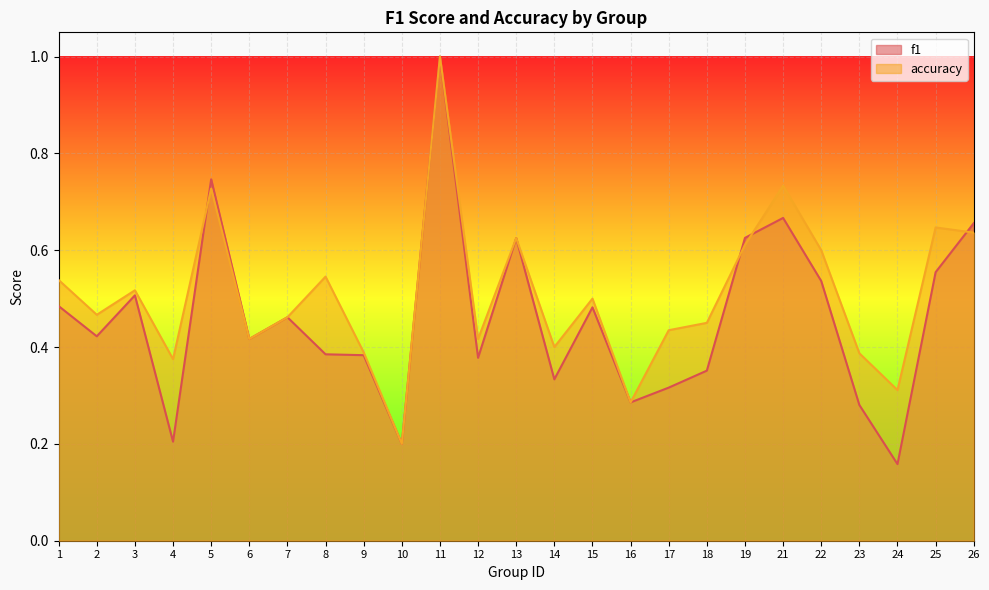

What is the difference between the maximum and second lowest values in the f1 series?

0.8